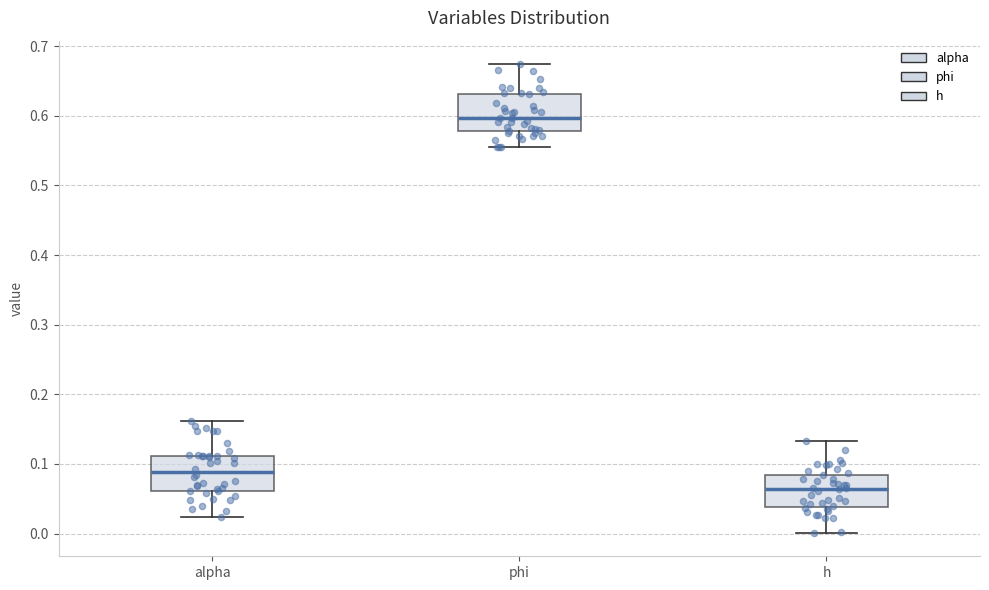

Which box has the lowest median line?

h